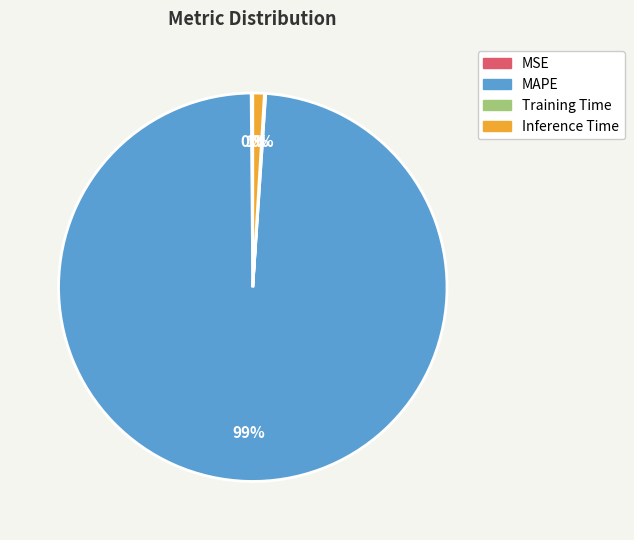

True or false: Inference Time accounts for 11% of the total.

False